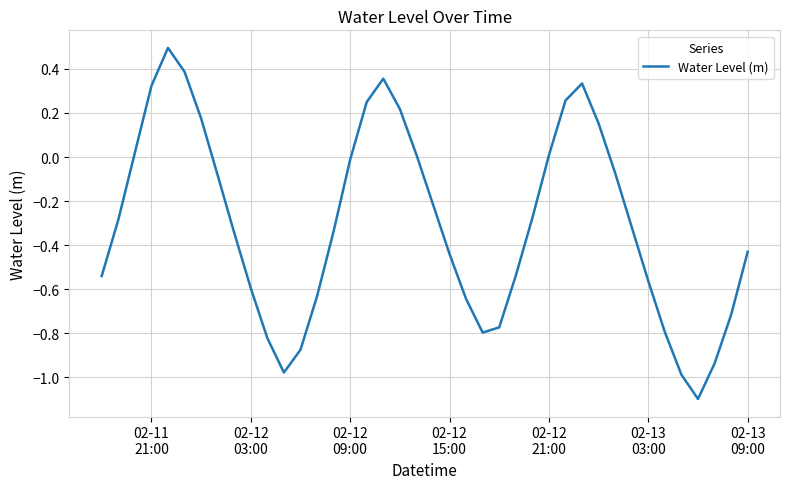

What is the difference between the maximum and minimum values?

1.6